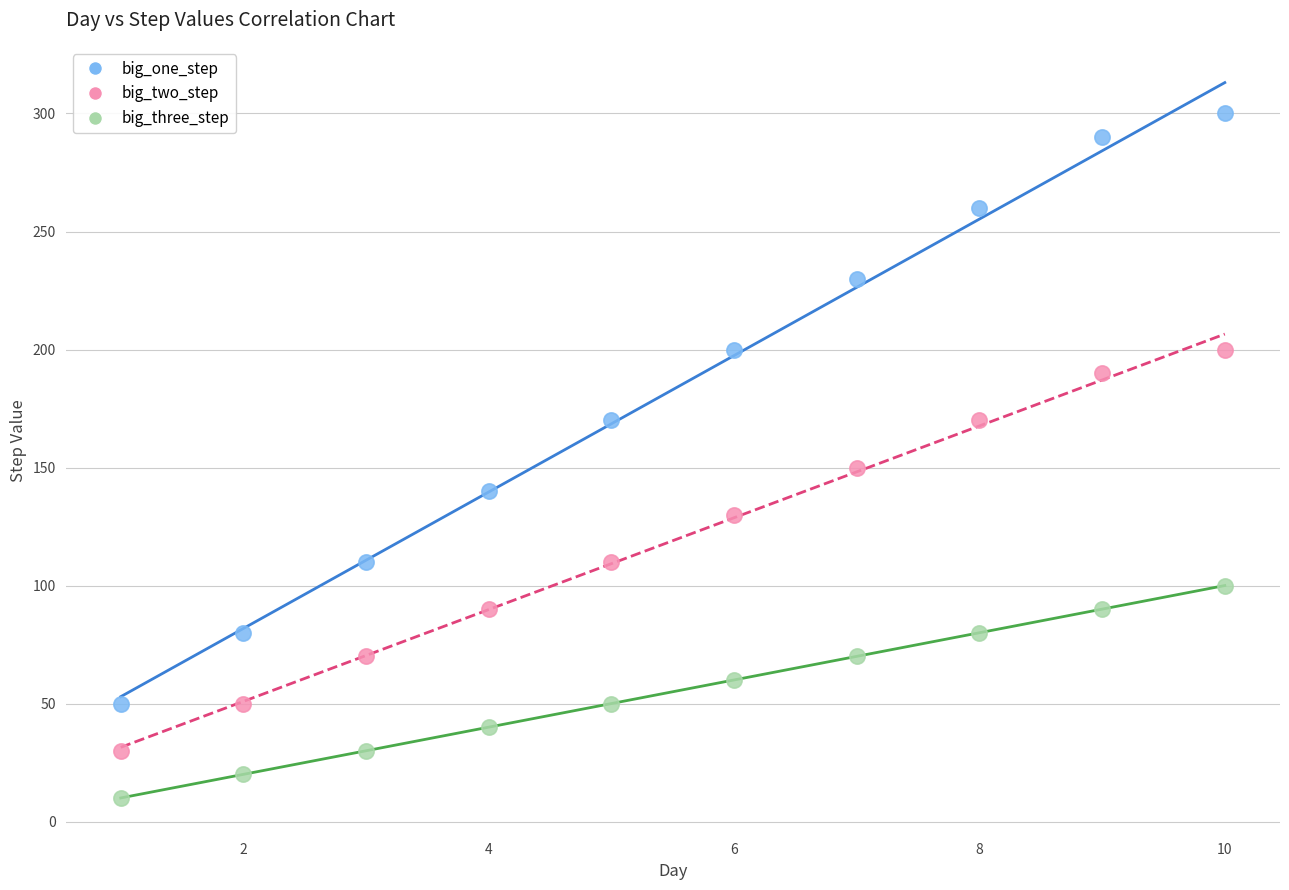

Which series contains the highest Y value?

big_one_step